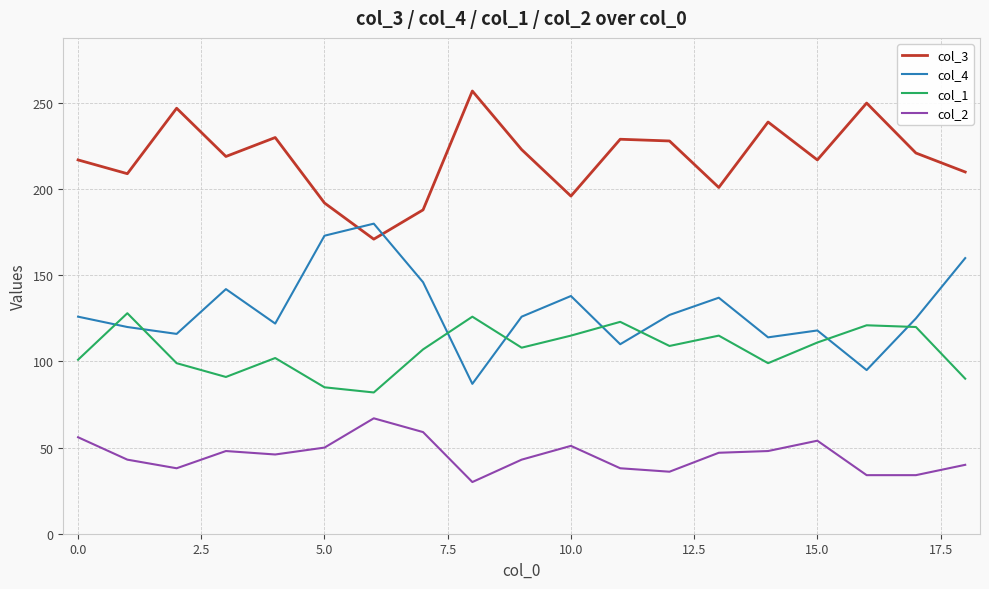

List the series in order of their peak value, highest first.

col_3, col_4, col_1, col_2